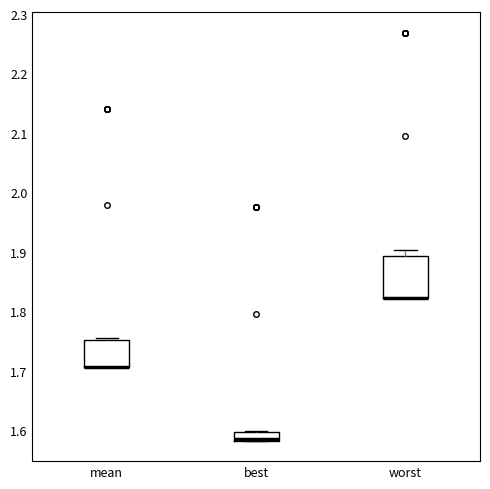

Which box is the tallest, from its lower edge to its upper edge?

worst